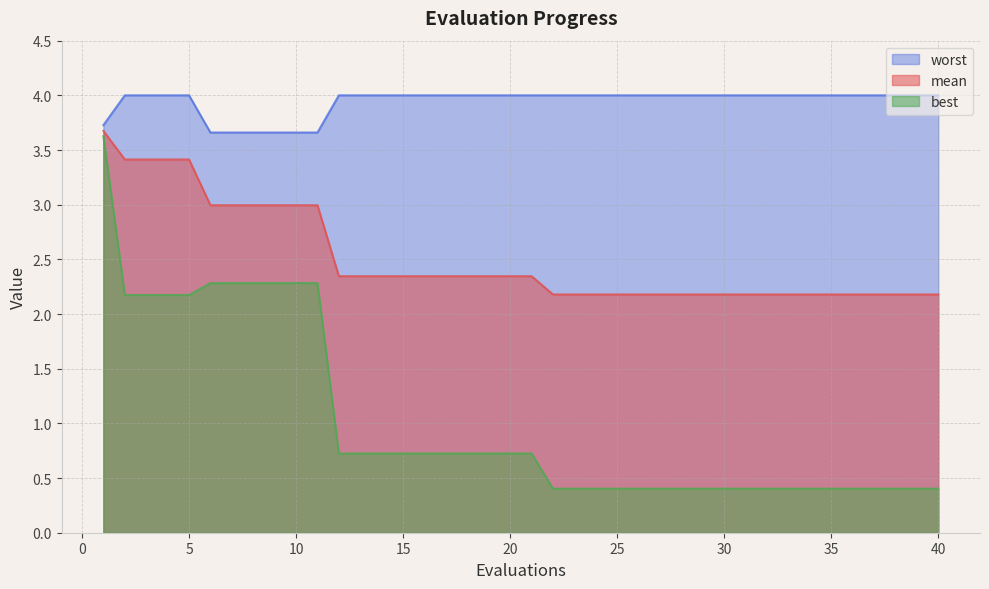

Which series has the largest range (max minus min)?

best